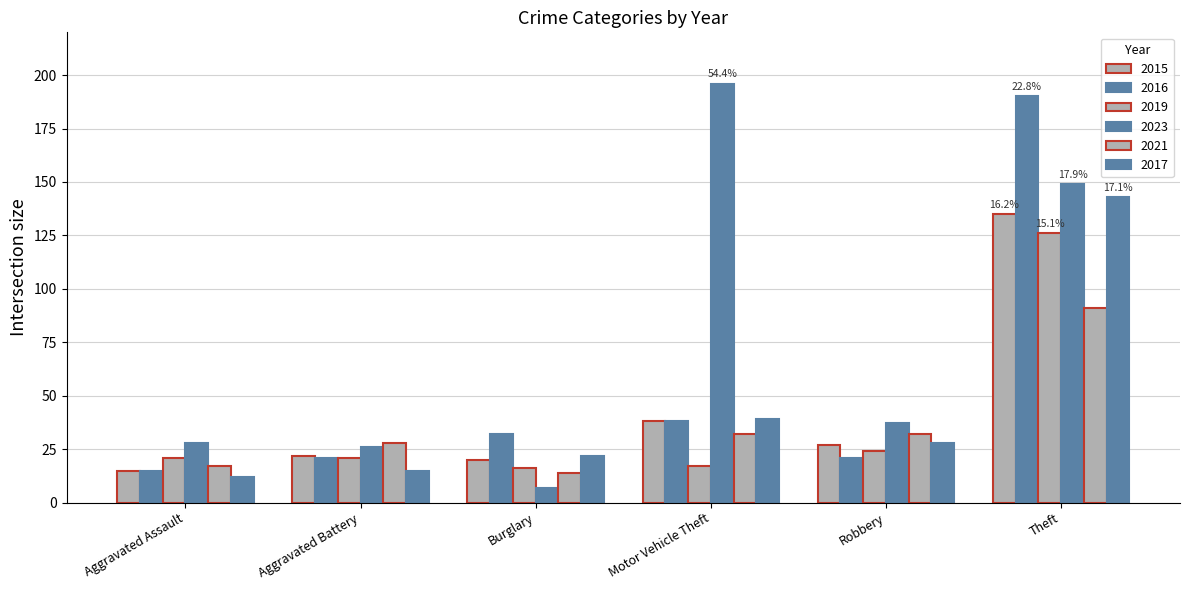

What is the sum of the 2017 values at Aggravated Assault and Aggravated Battery?

27